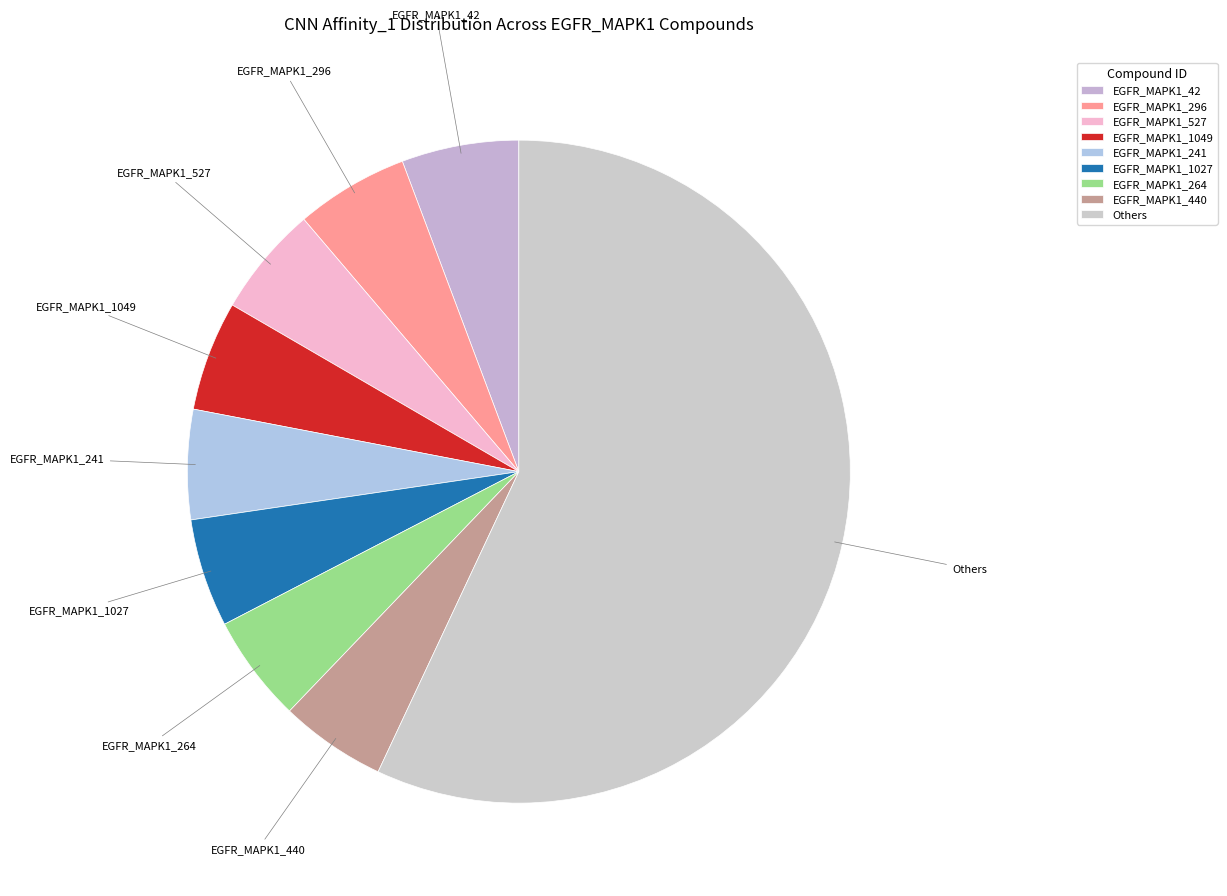

True or false: EGFR_MAPK1_440 accounts for 13% of the total.

False